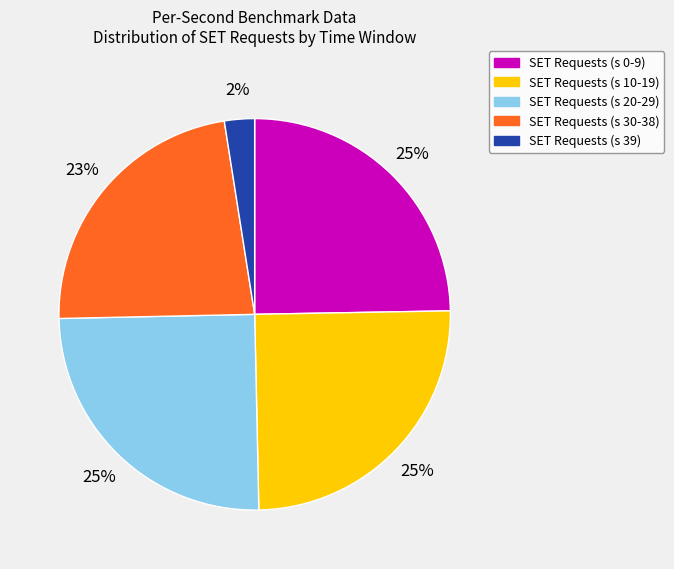

How many slices are in this pie chart?

5